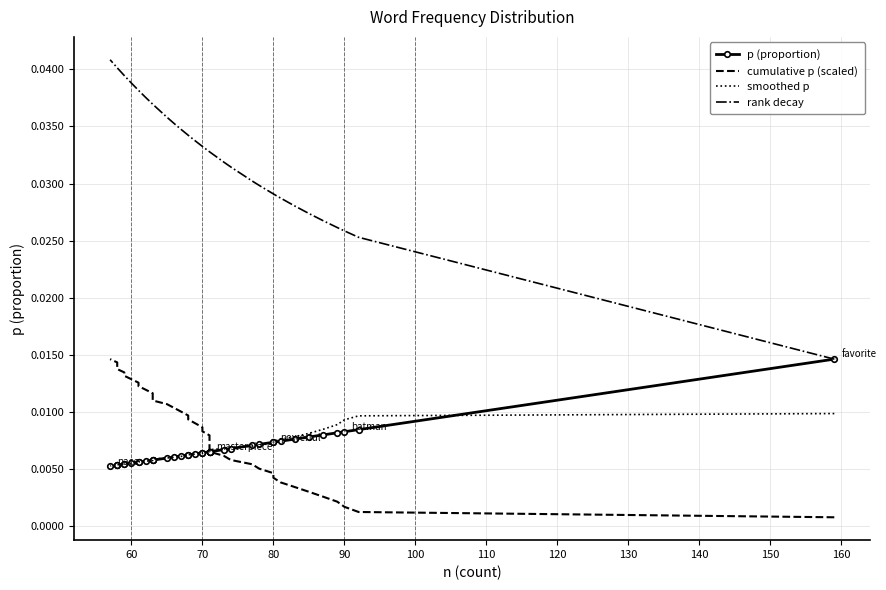

How many rank decay values are between 0 and 1?

40